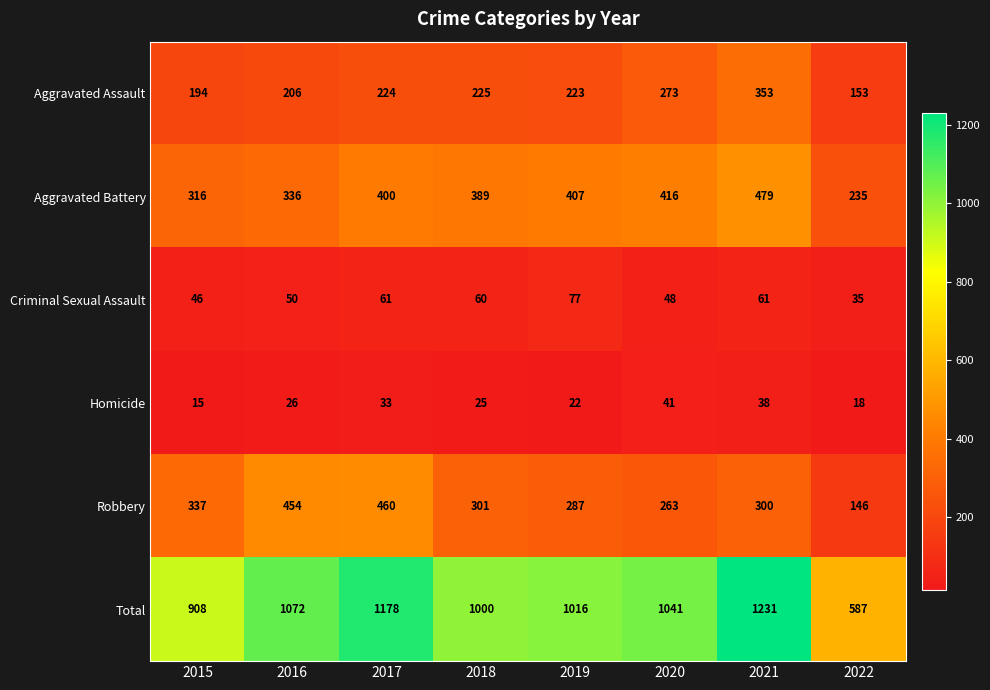

What is the spread (max minus min) of values at 2021?

1193